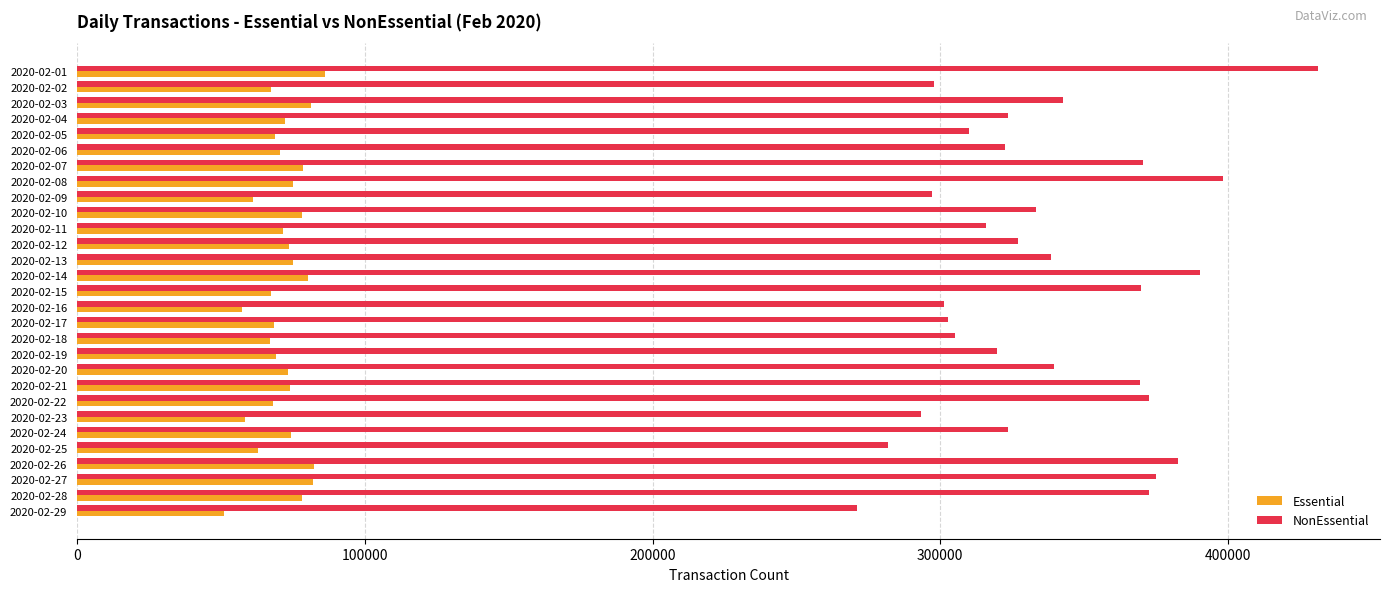

How many data points in Essential are less than 72115?

14